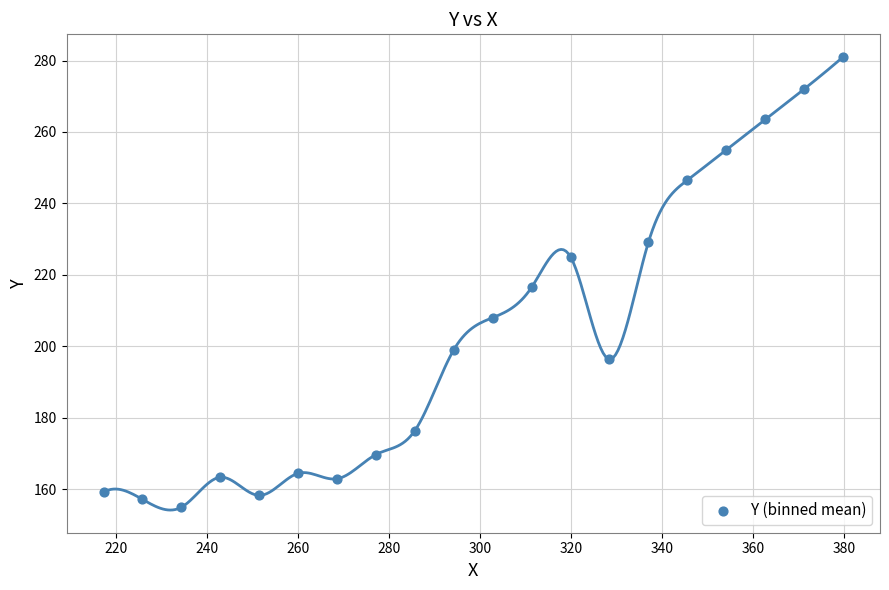

What is the range of X values (max minus min)?

162.5